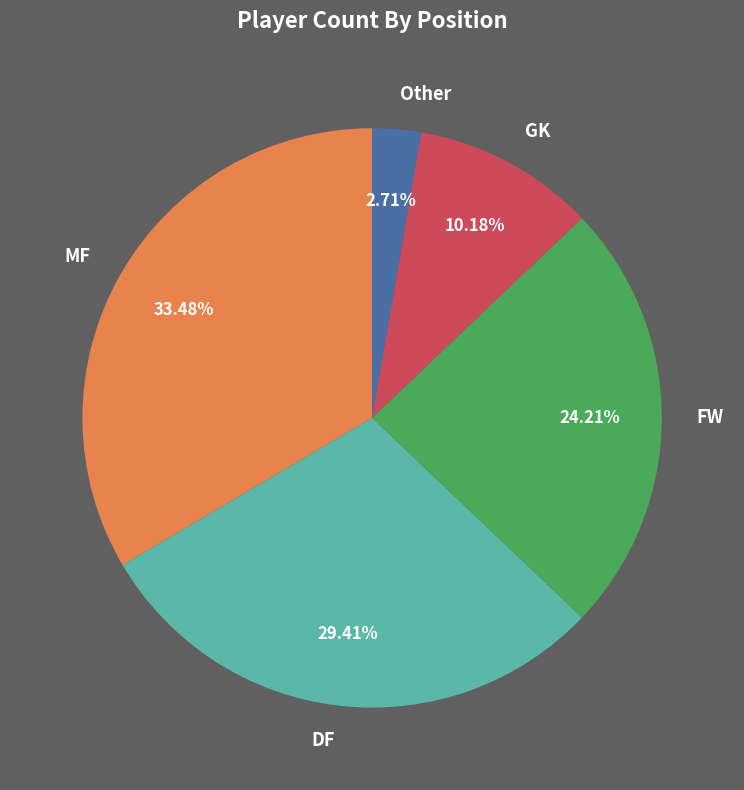

How many segments does this pie chart have?

5